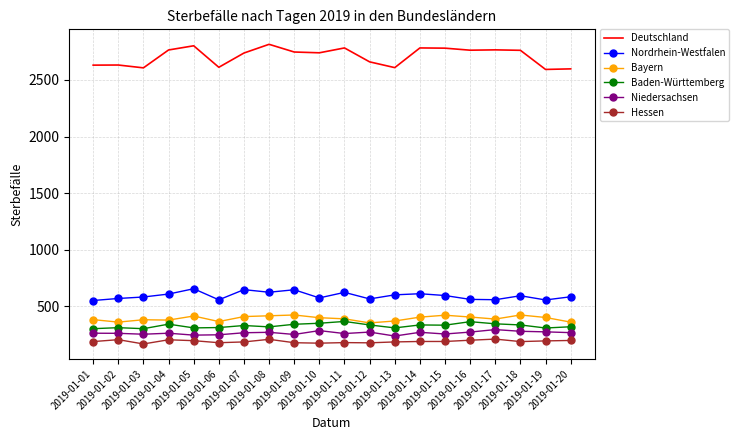

Which series has the largest total across all categories?

Deutschland